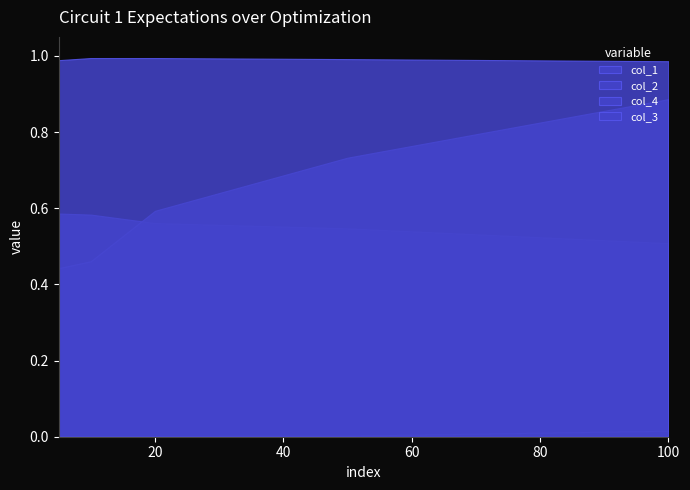

How many categories are shown in the chart?

5